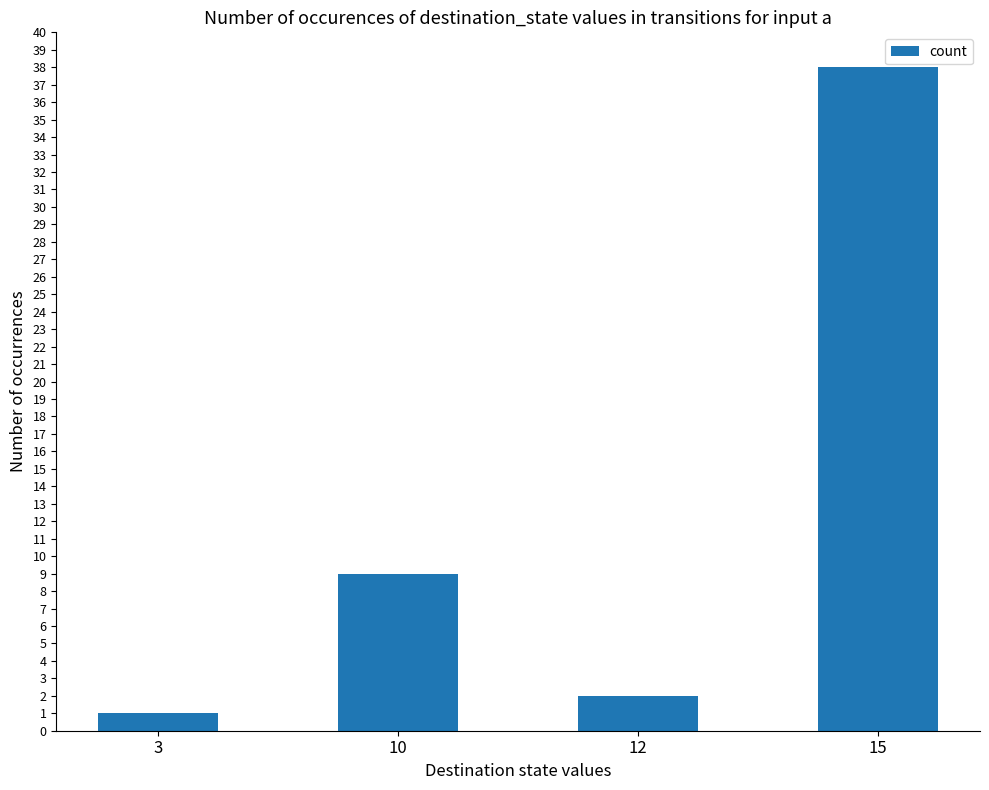

What is the sum of the values at 3 and 10?

10